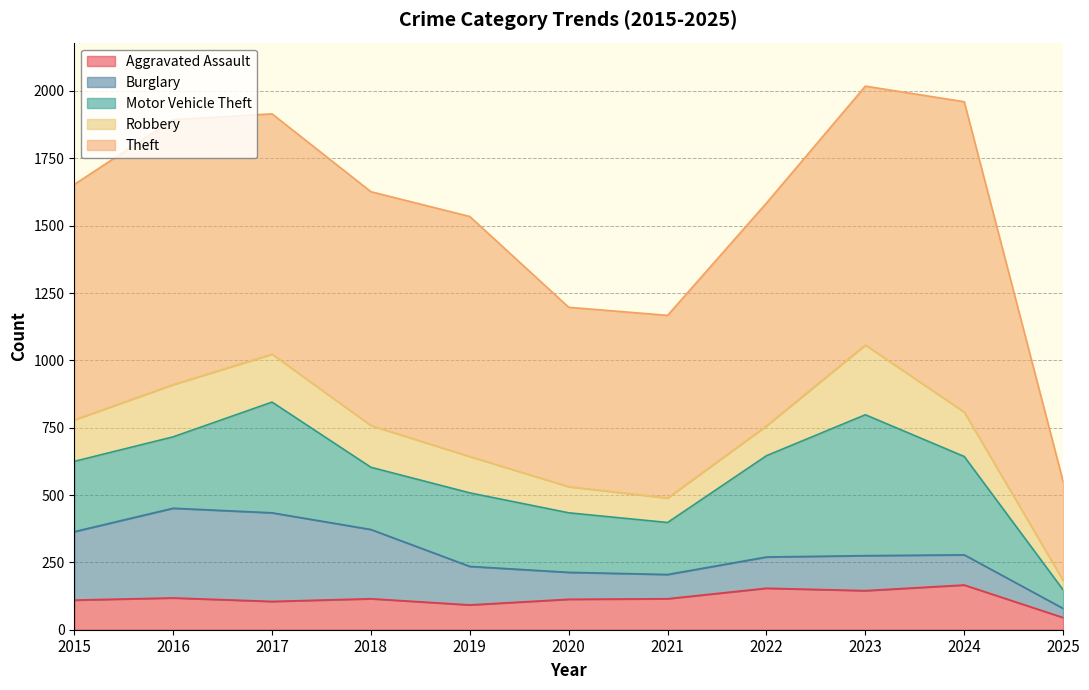

Is it true that Motor Vehicle Theft equals 193 at 2021?

True